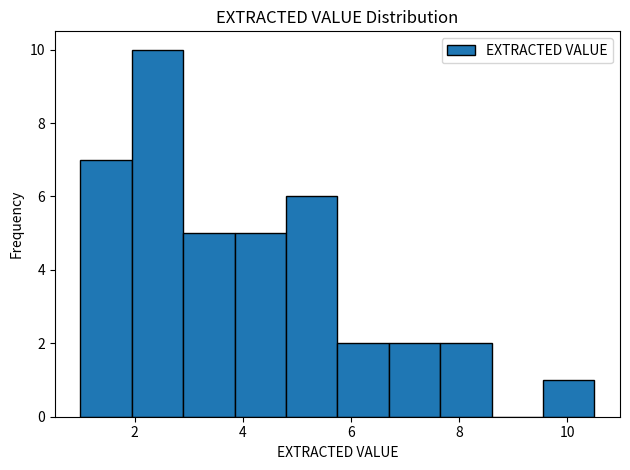

How tall is the bar that spans 5.75 to 6.70 on the x-axis? Neither the bar edges nor the heights are printed on the chart, so give them approximately, as read against the axes.

2